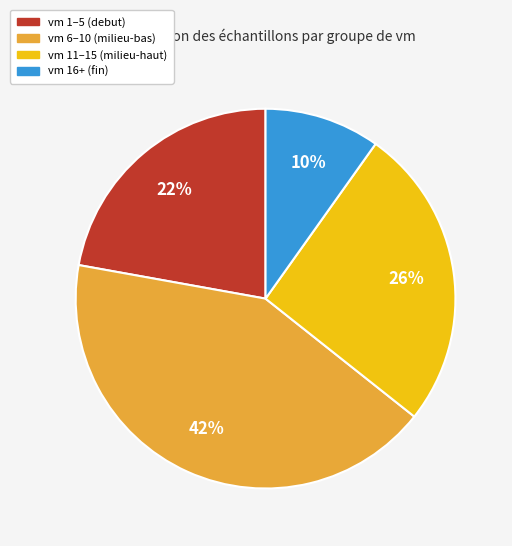

Is there any slice that represents more than half of the pie?

No